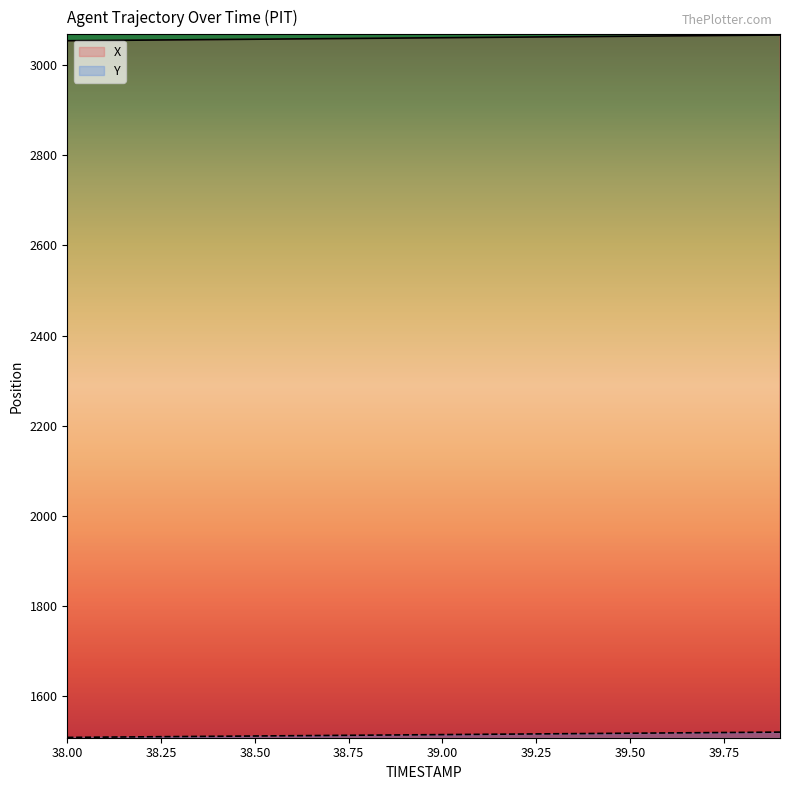

The value of Y at 39.6 is 1040.1. True or false?

False